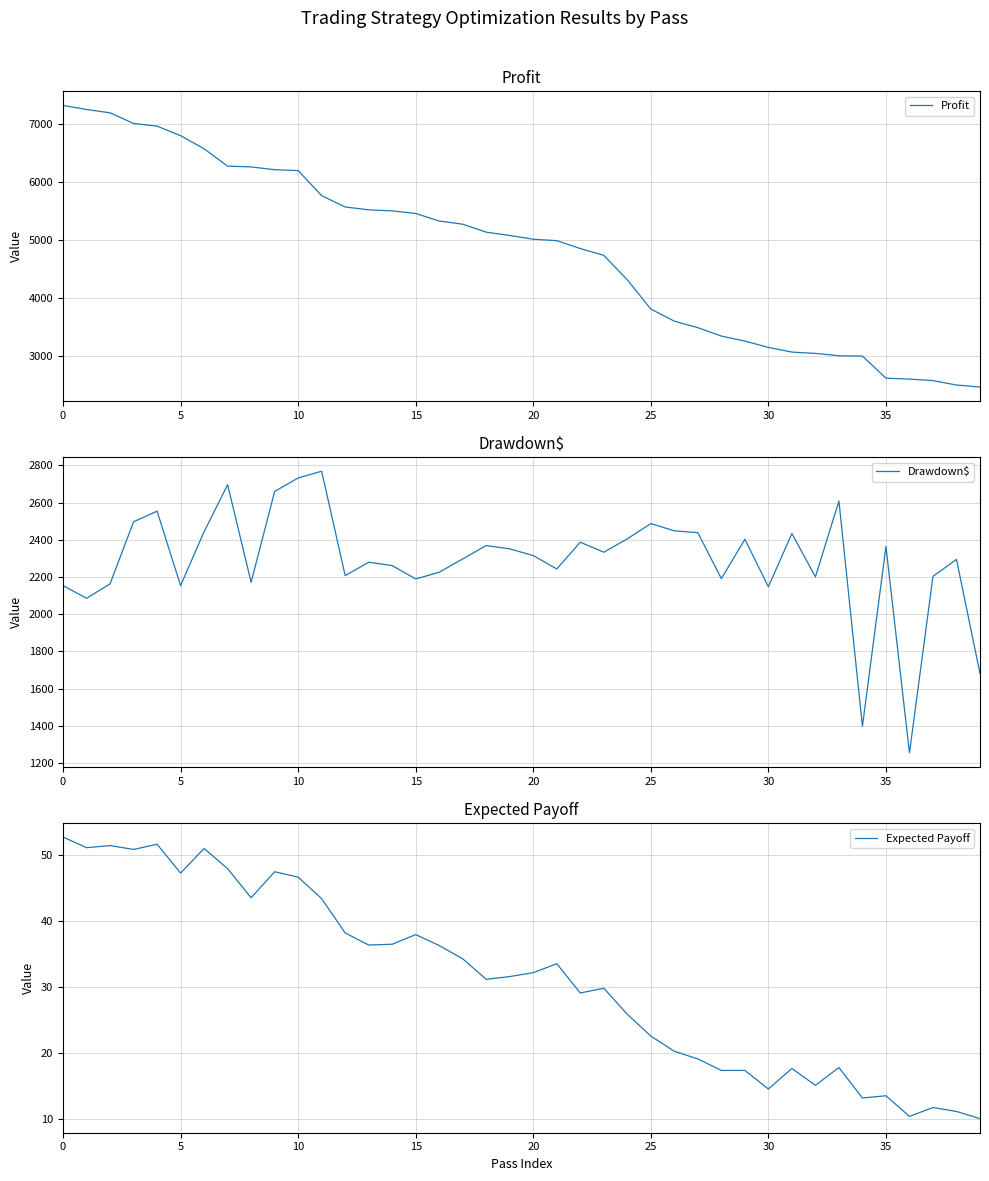

Which series has the widest spread of values?

Profit